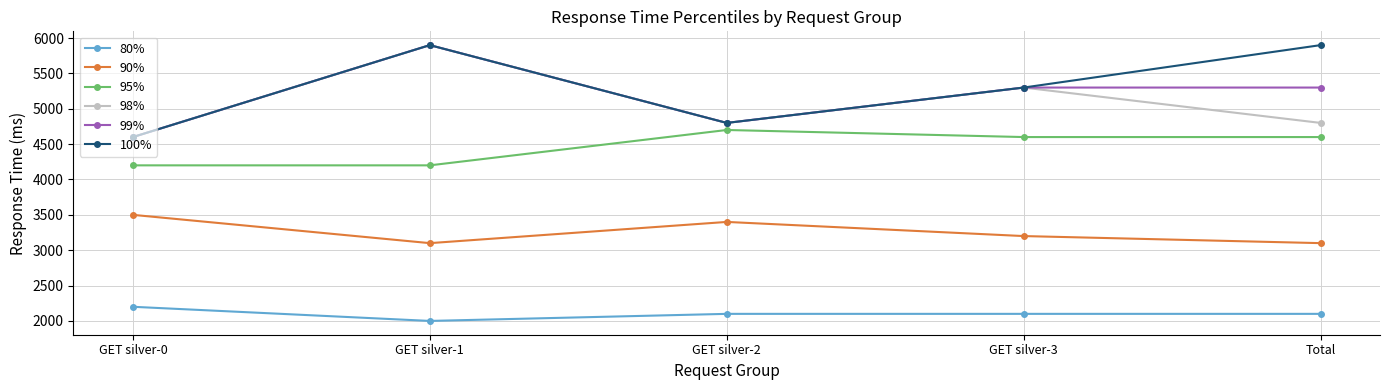

What is the difference between the highest and lowest values at GET silver-3?

3200